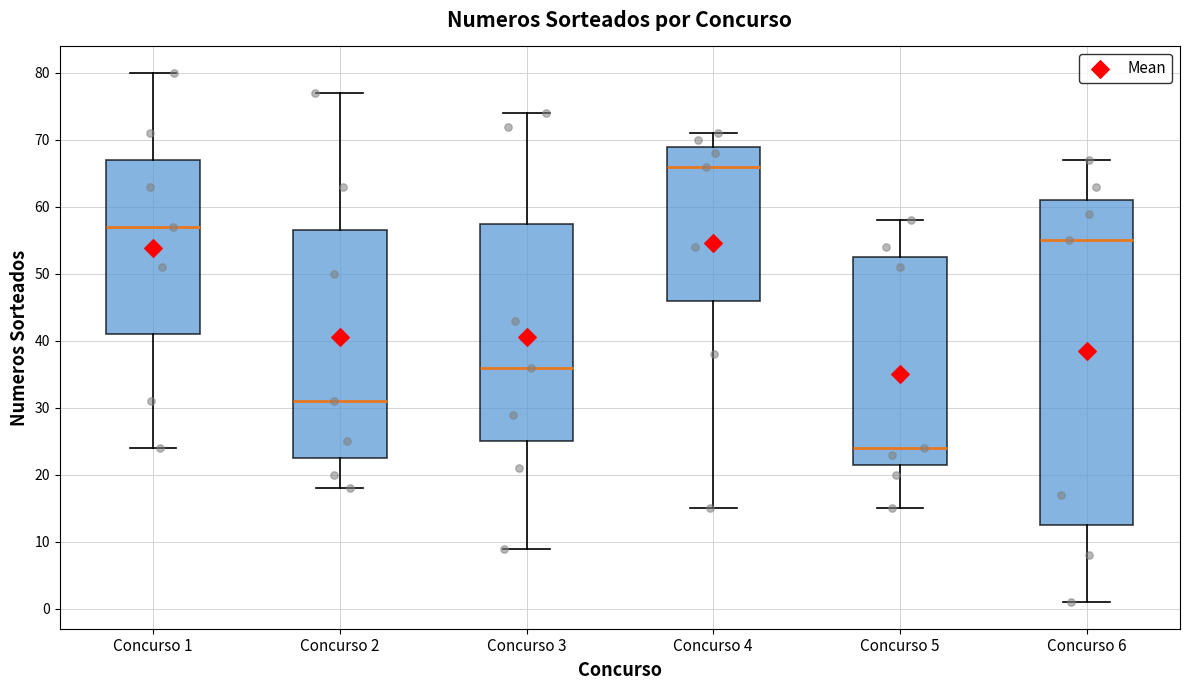

Which box is the tallest, from its lower edge to its upper edge?

Concurso 6